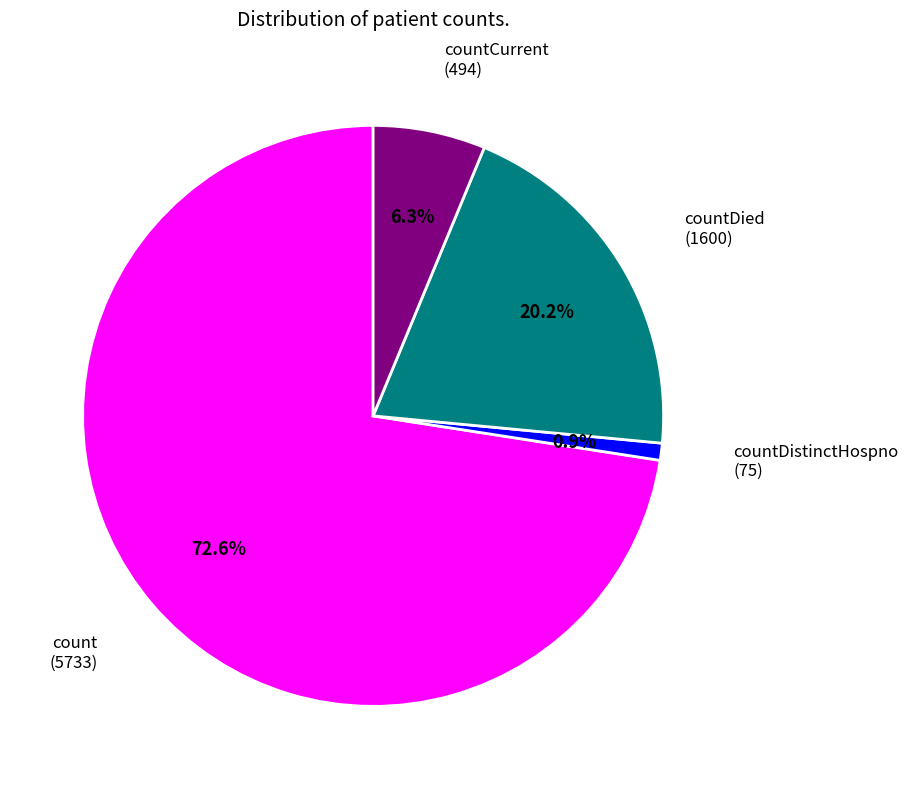

To the nearest percent, what percentage of the pie is countCurrent?

6%